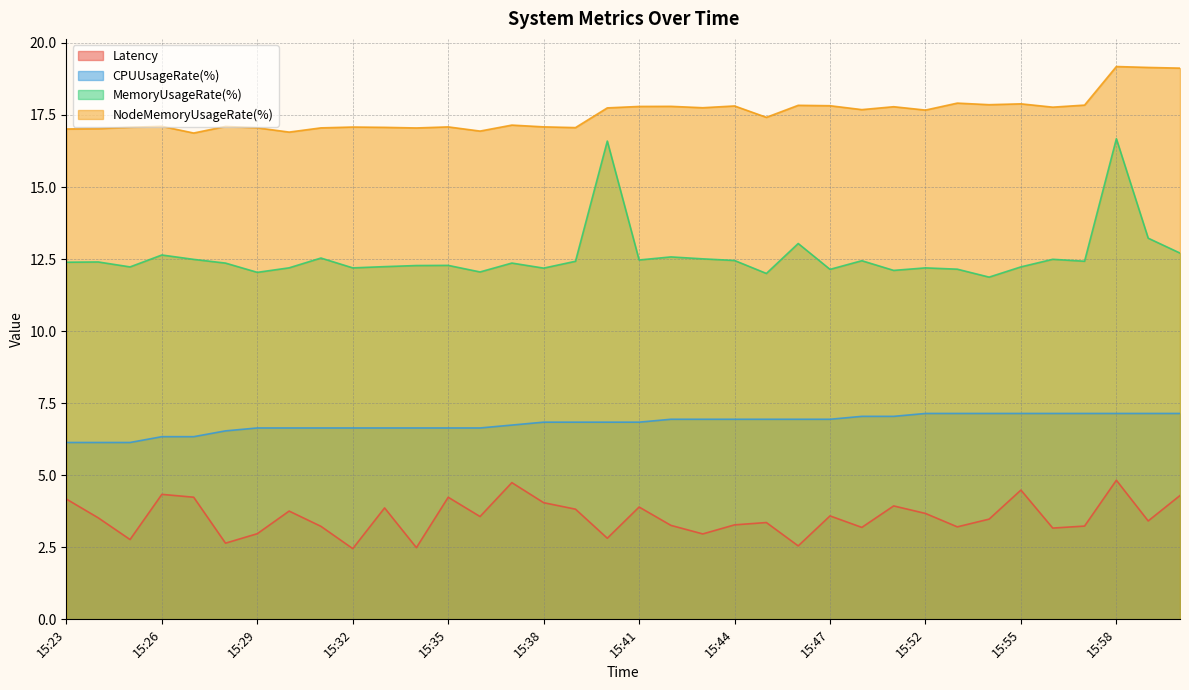

The Latency series shows 3.2 at 15:48. True or false?

True